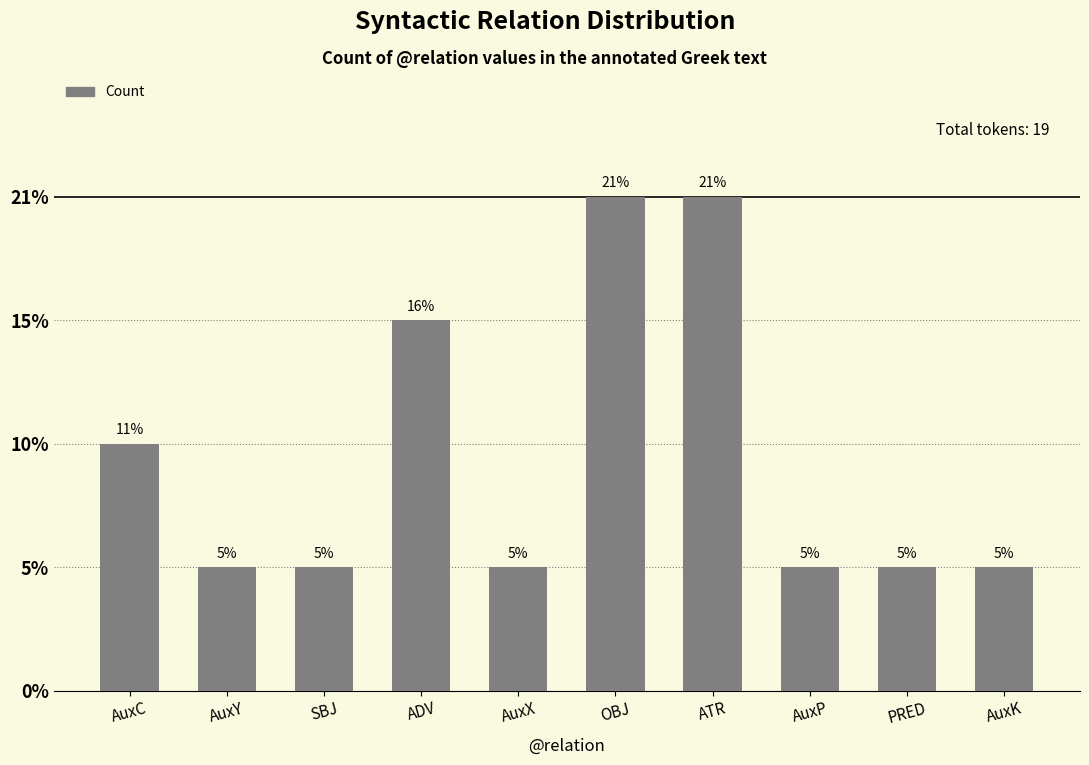

Are the bars horizontal?

No